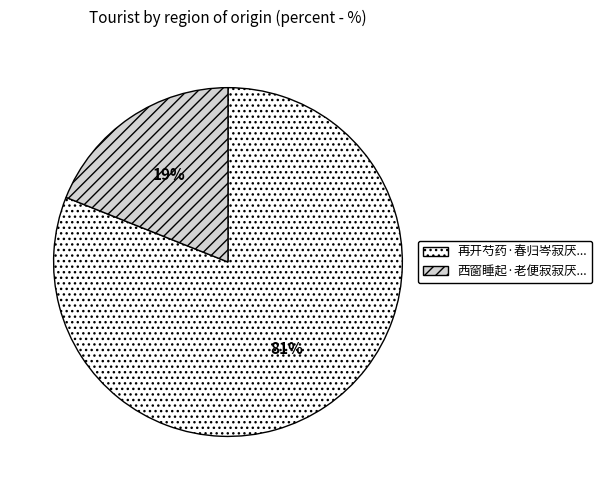

Is there any slice that represents more than half of the pie?

Yes